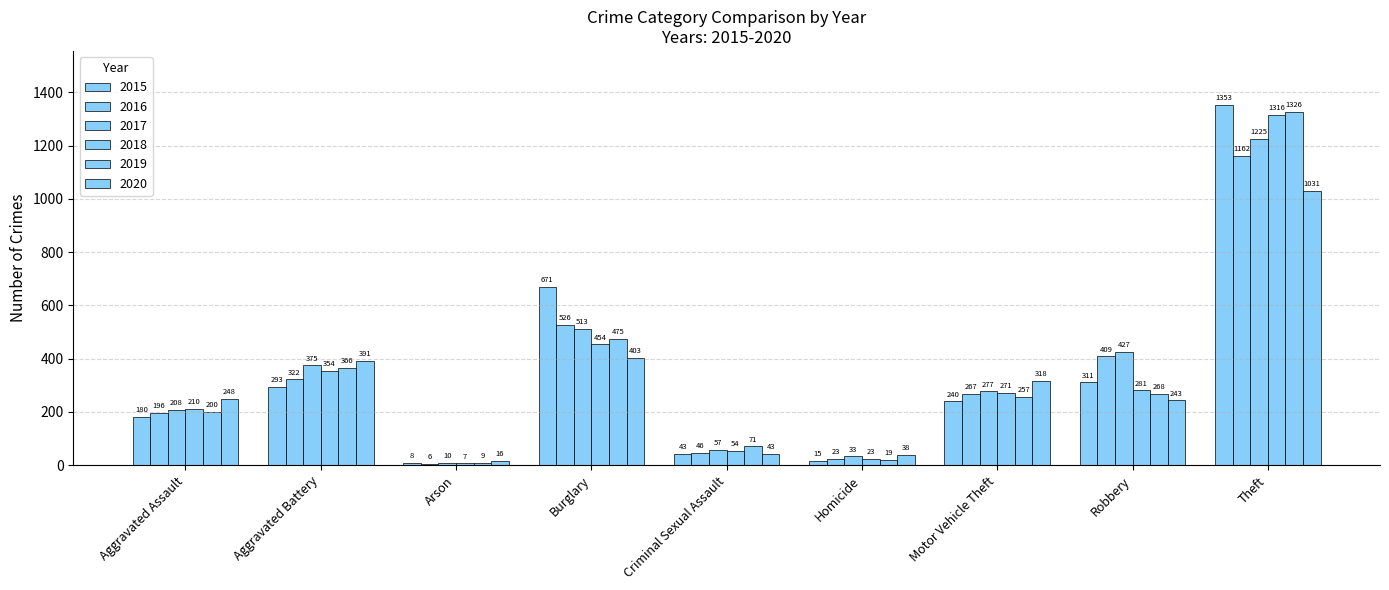

At which label is 2019 closest to 667?

Burglary